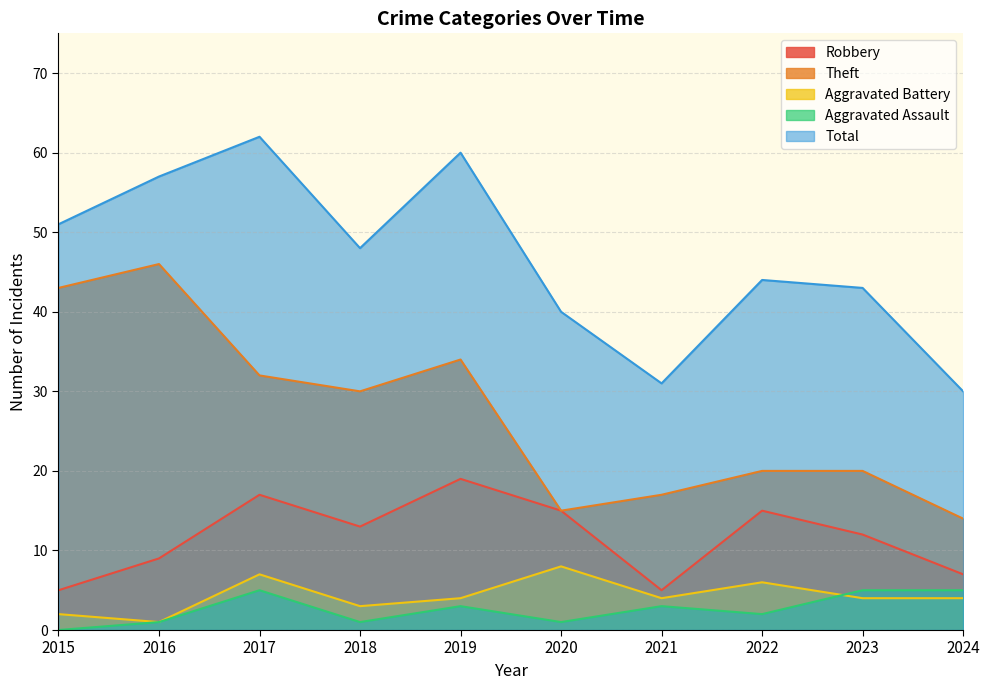

In Theft, how many points are lower than both neighbors (excluding endpoints)?

2